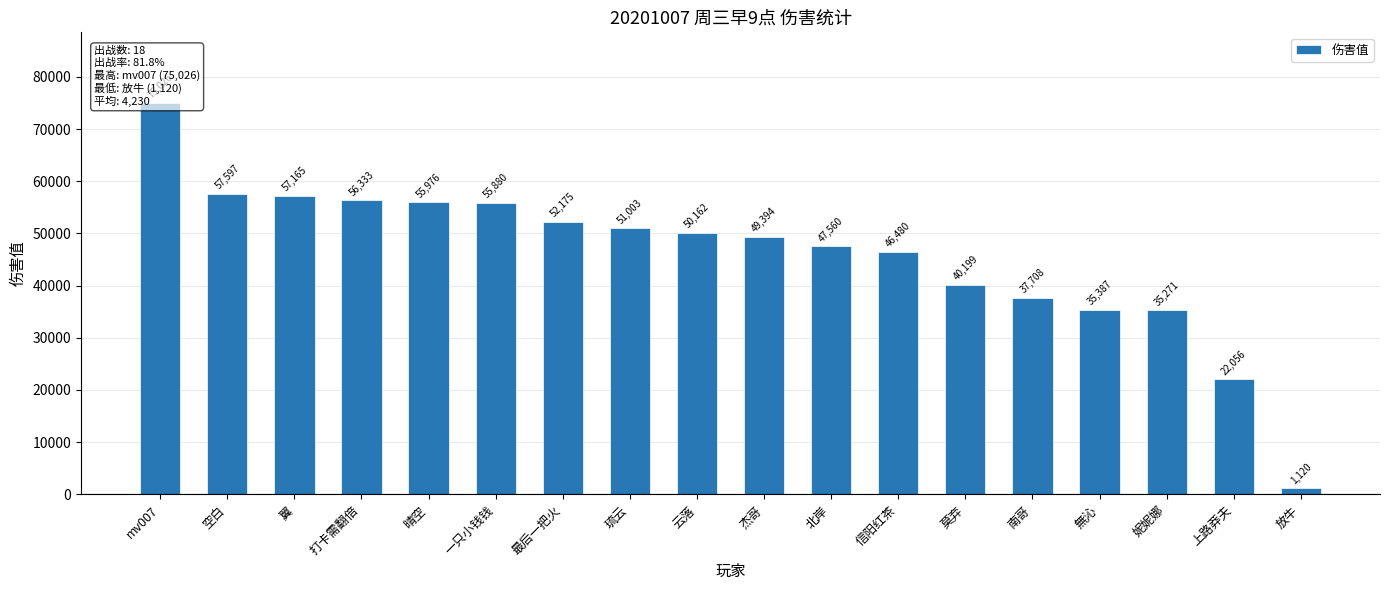

Reading right to left, extract all data points from this chart.

1120	22056	35271	35387	37708	40199	46480	47560	49394	50162	51003	52175	55880	55976	56333	57165	57597	75026